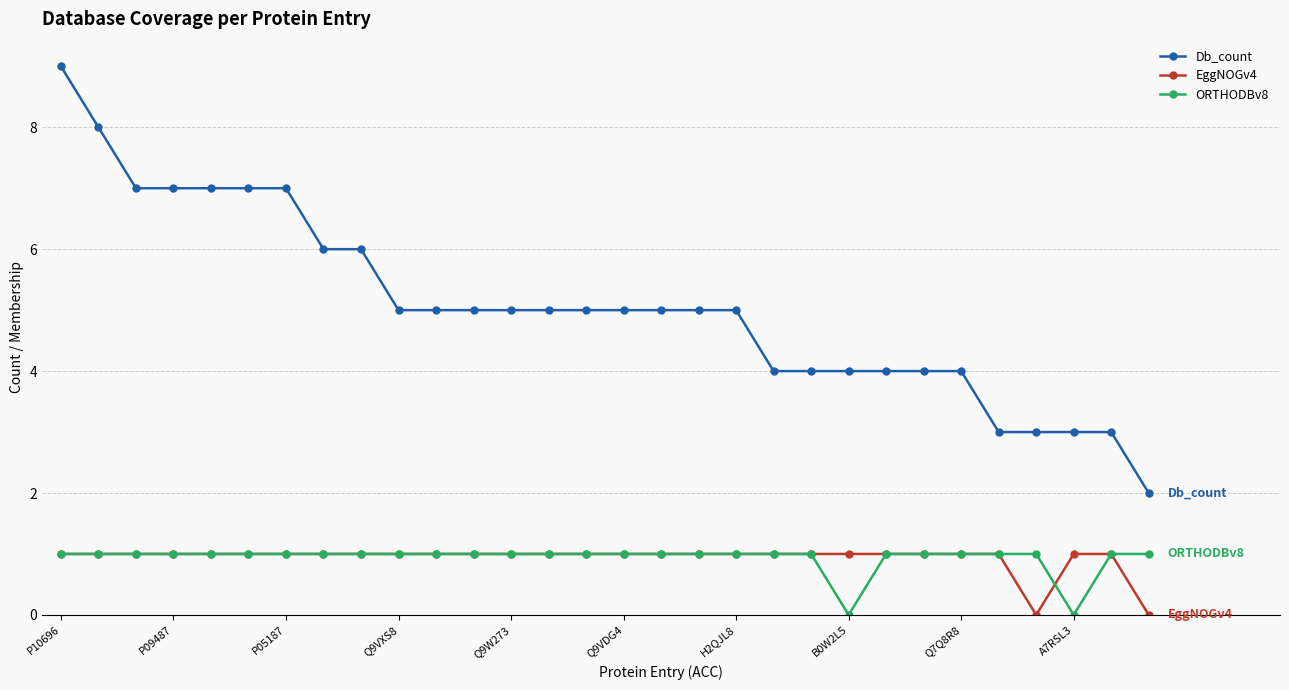

Does the chart display data point markers on the line(s)?

Yes